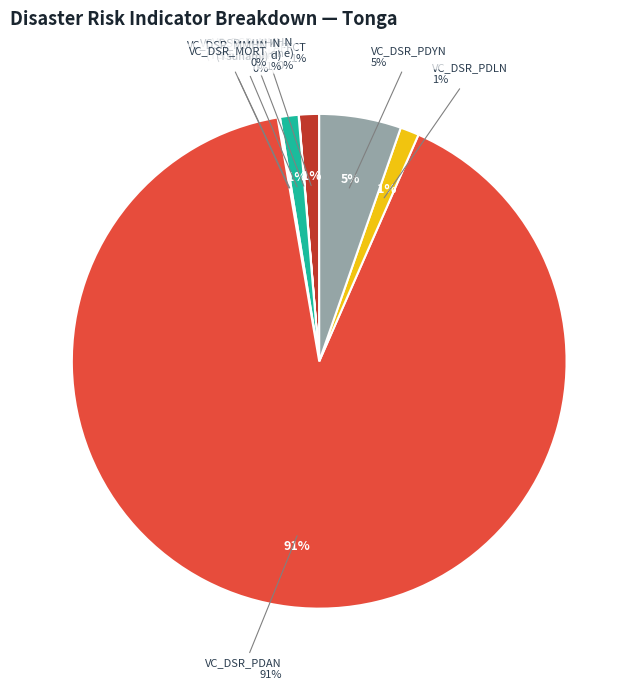

The VC_DSR_AFFCT slice represents 1% of the pie. True or false?

True